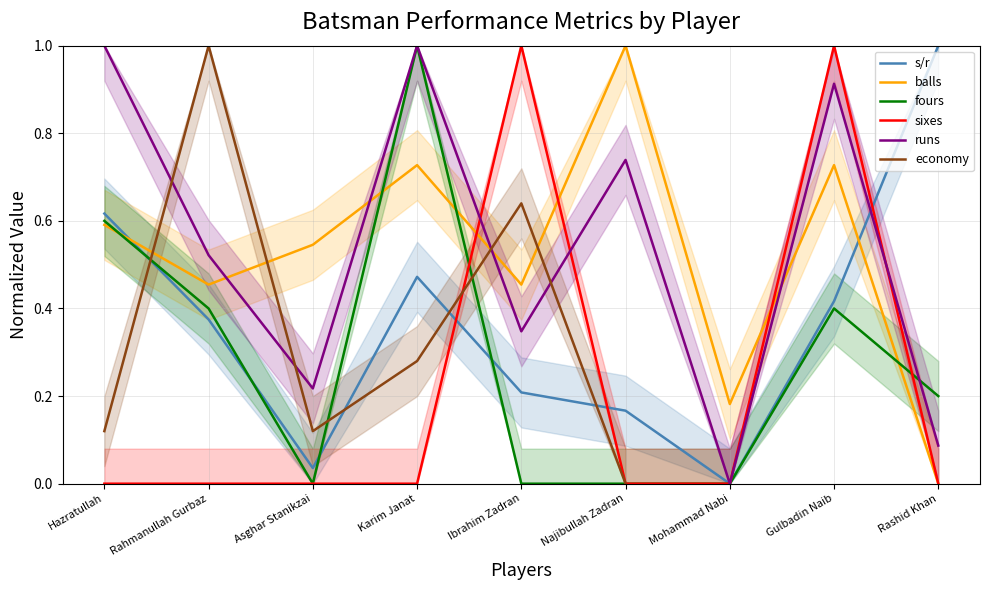

Is the value of fours at Rashid Khan greater than the value of s/r at Mohammad Nabi?

Yes